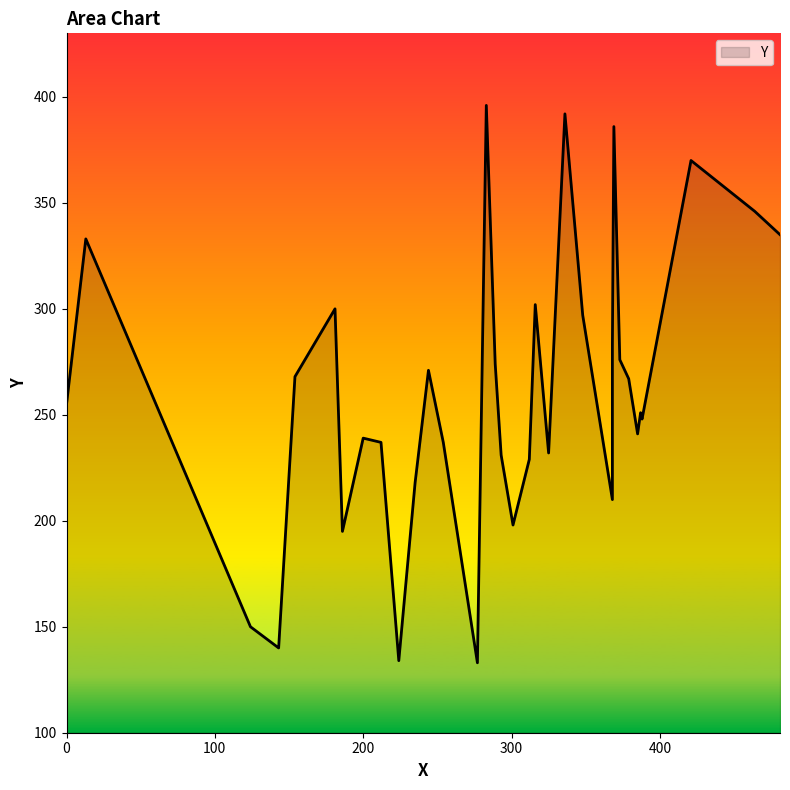

At which category does the chart reach its minimum across all series?

277